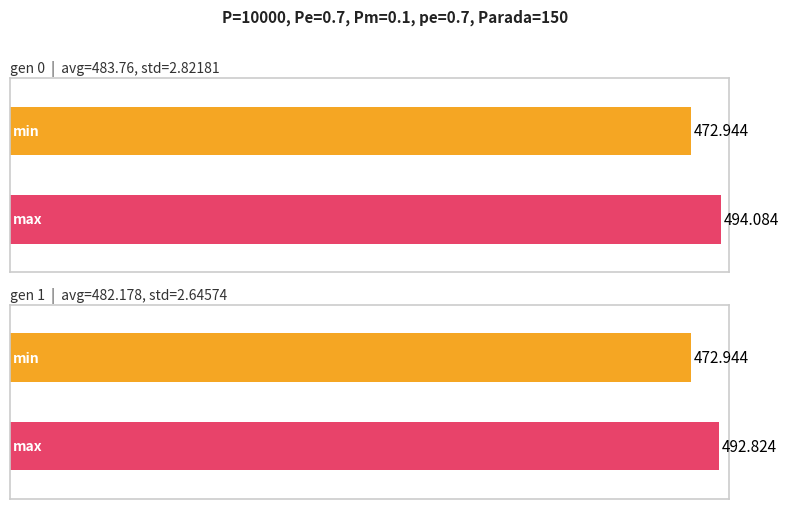

What is the value of the avg bar at the 1st from the left?

483.8